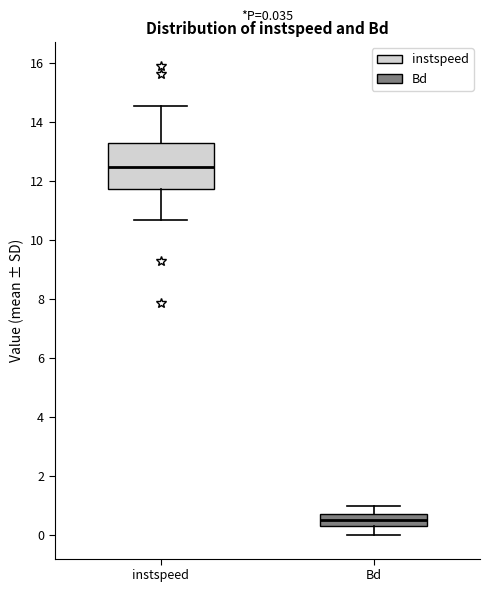

Comparing the boxes themselves (not the whiskers), which one is the tallest?

instspeed